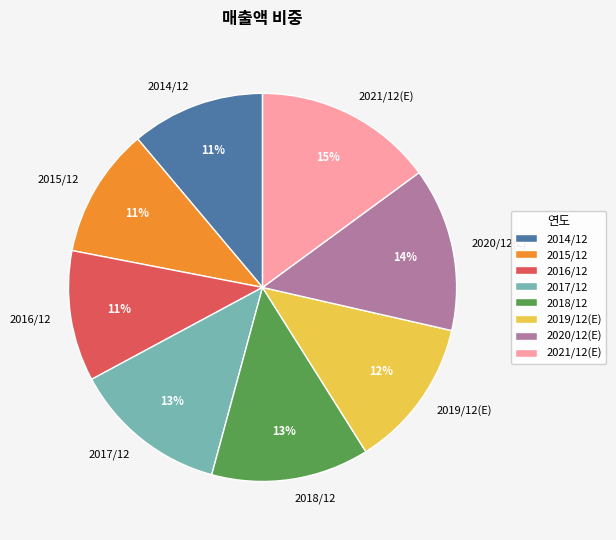

Count the number of slices in the pie.

8